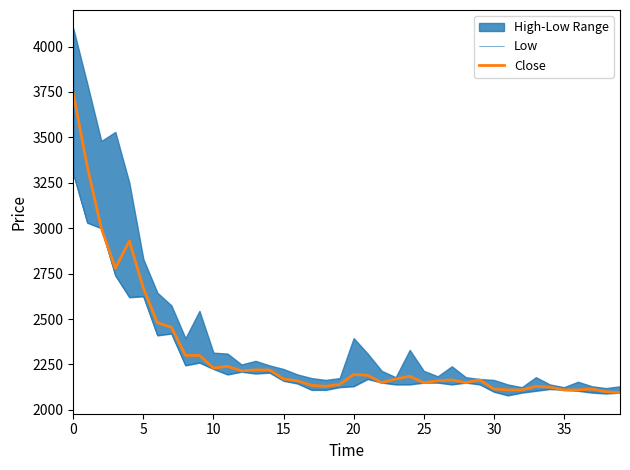

What is the total value across all series at 11?

4435